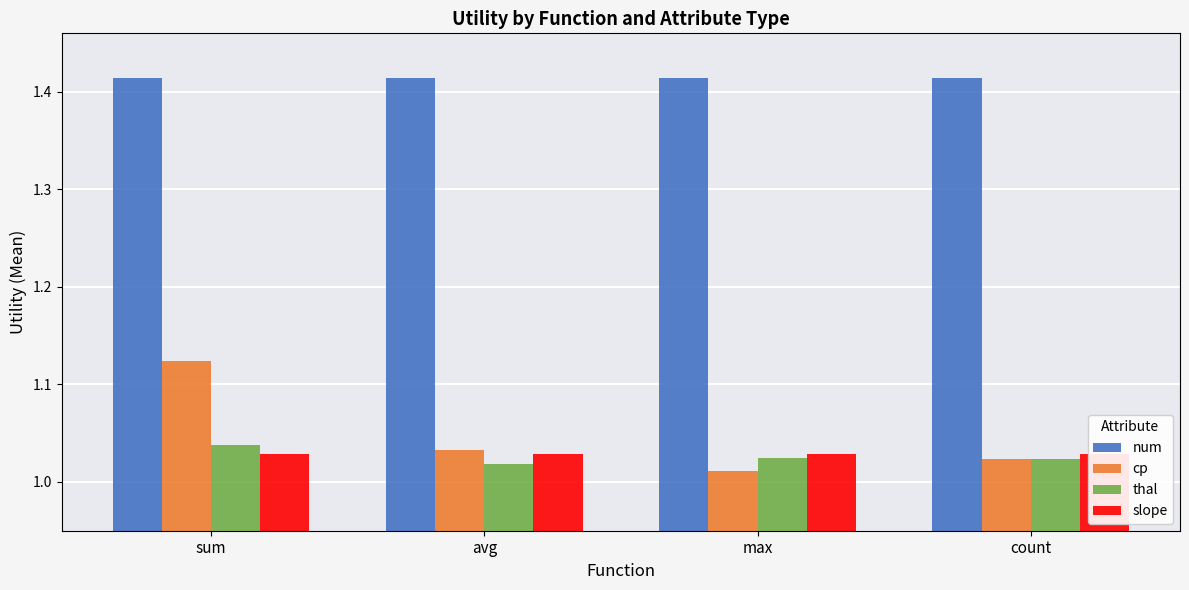

Does the chart contain stacked bars?

No